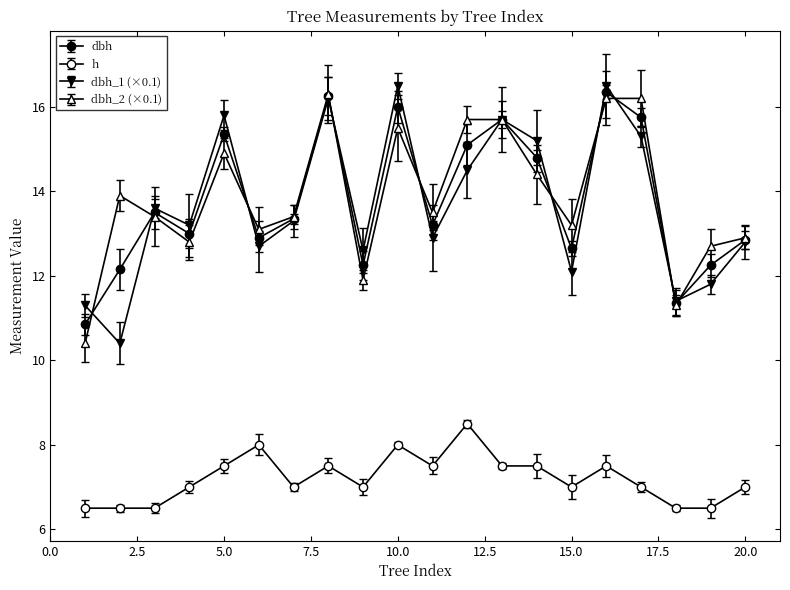

How many interior local peaks does the dbh series have?

6